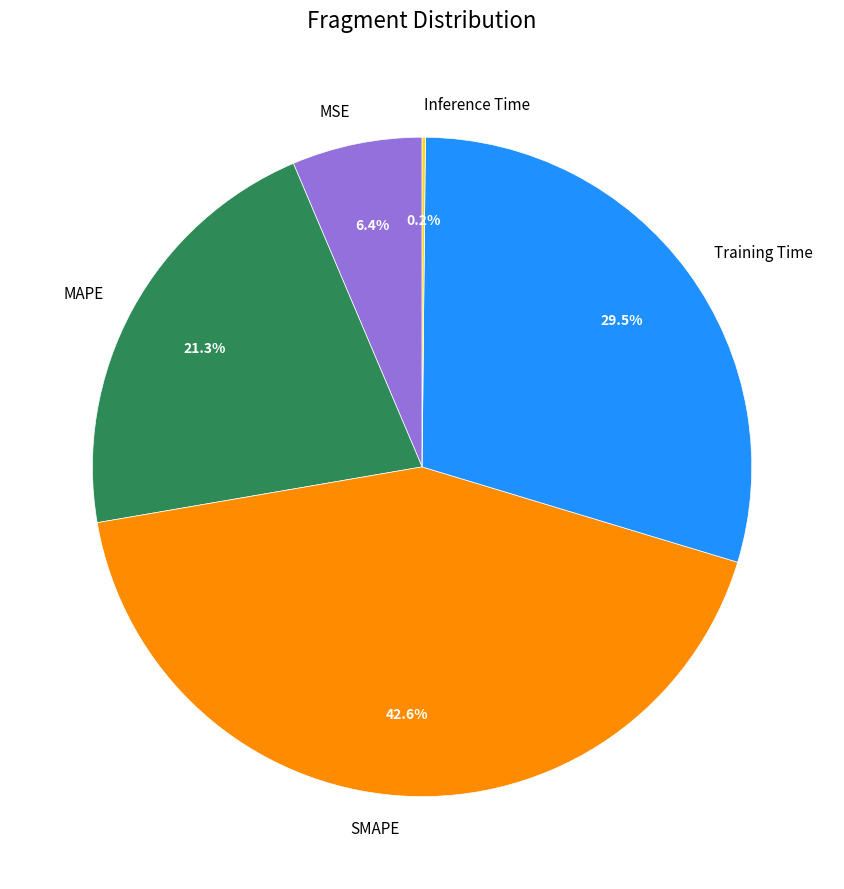

Does SMAPE account for over 50% of the chart?

No